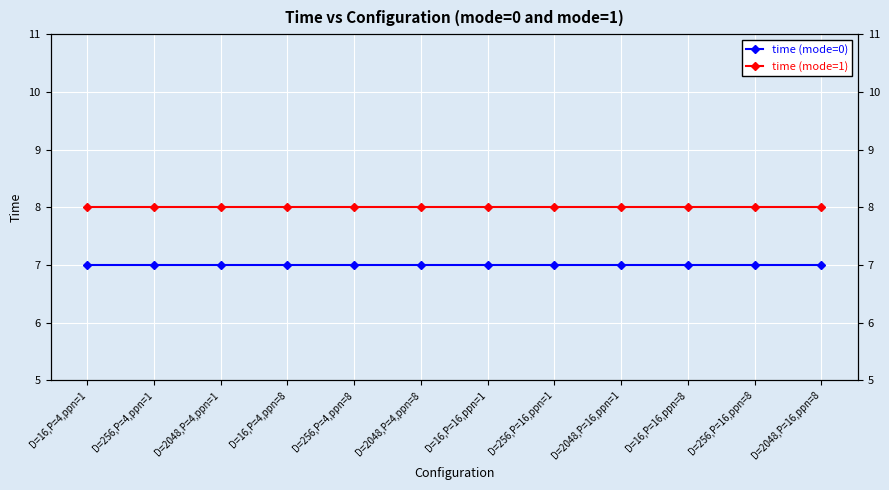

At D=2048,P=4,ppn=8, list the series in order from largest to smallest.

time (mode=1), time (mode=0)